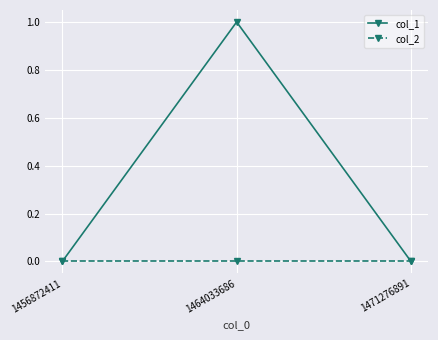

At which category does the chart reach its peak across all series?

1464033686